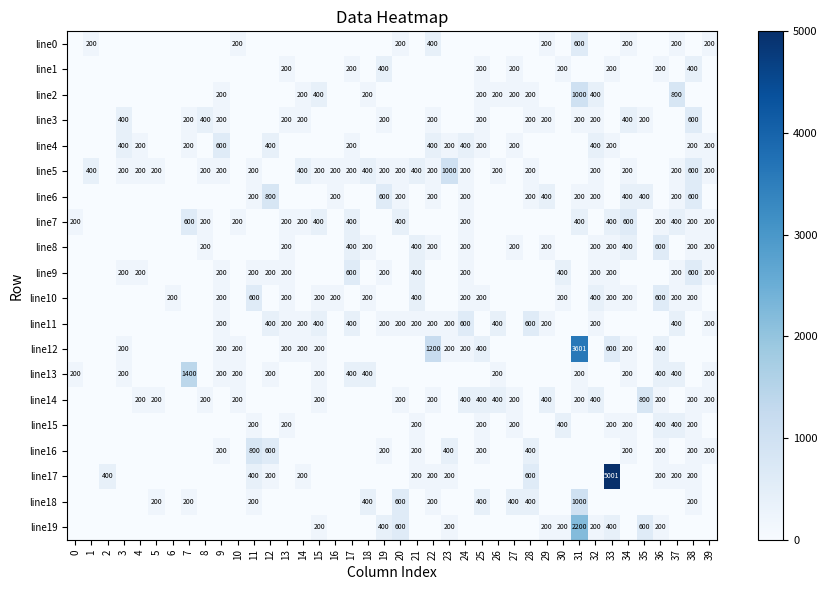

Is the value of line11 at 17 greater than the value of line13 at 3?

Yes